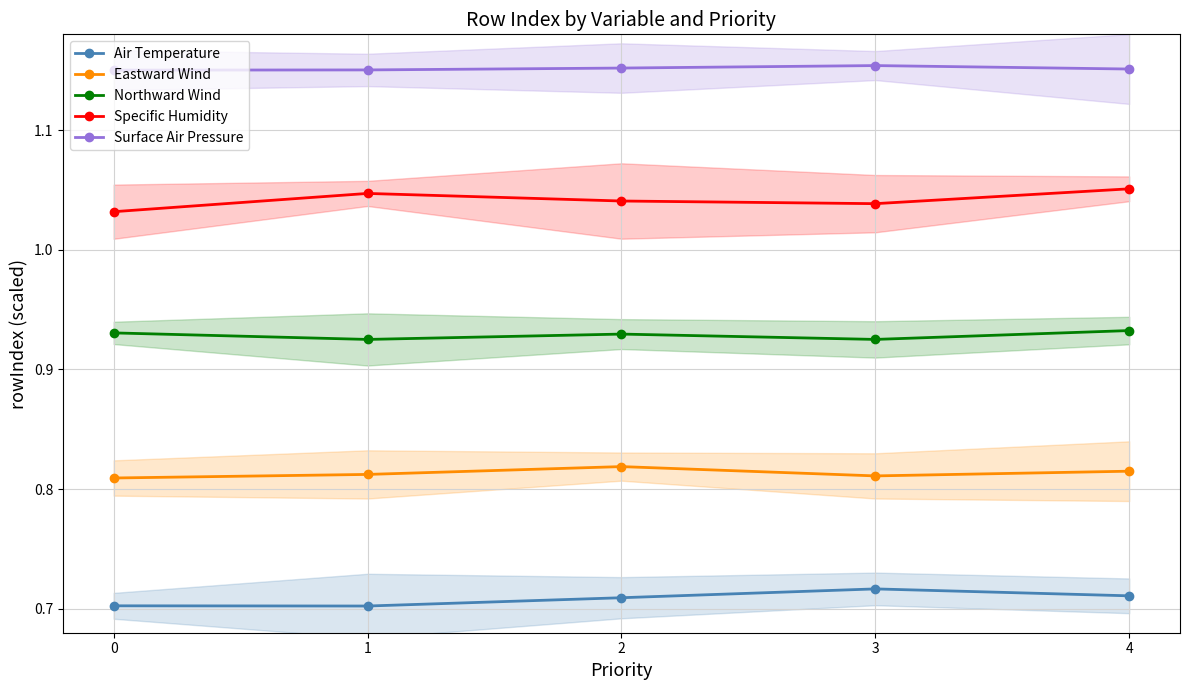

True or false: Northward Wind and Specific Humidity intersect in this chart.

False